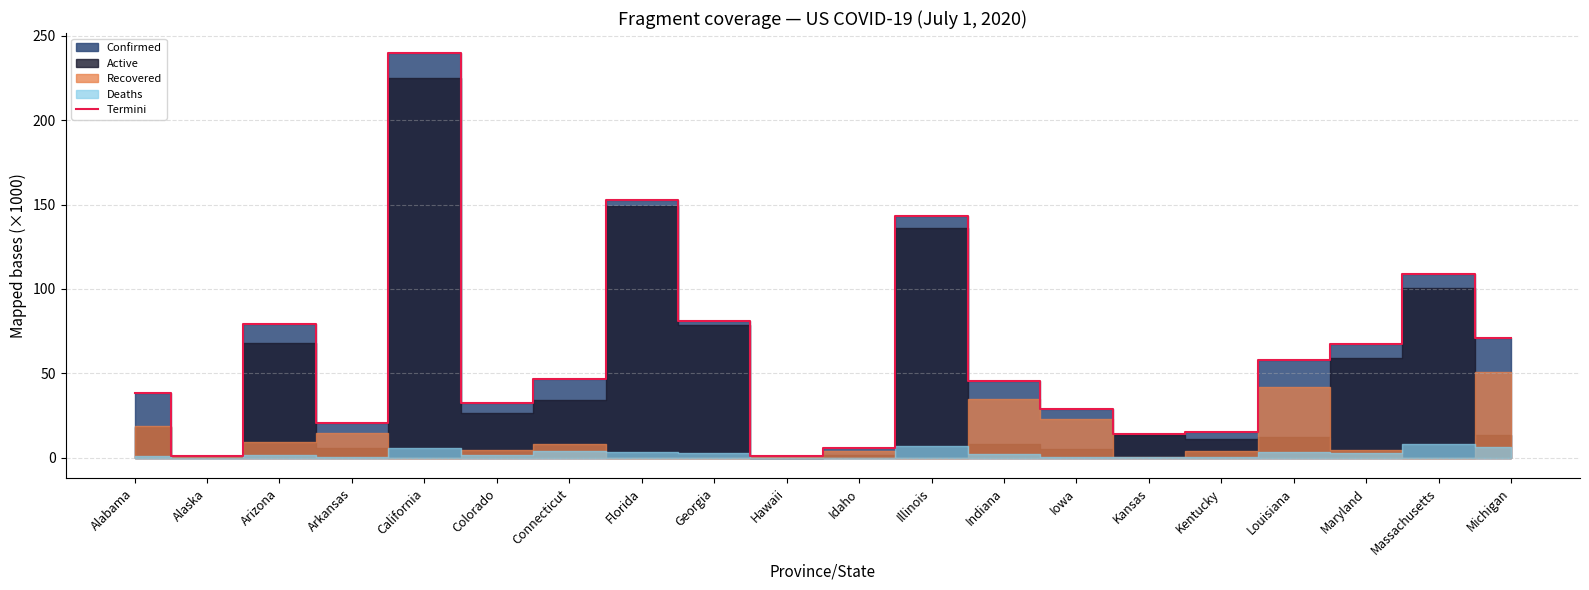

Between Massachusetts and Connecticut, which is larger?

Massachusetts